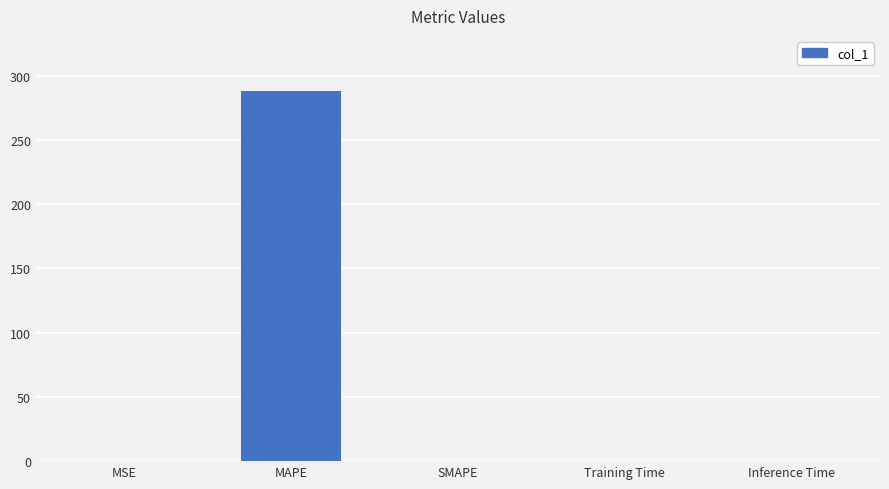

Is it true that the value at SMAPE is -103.2?

False